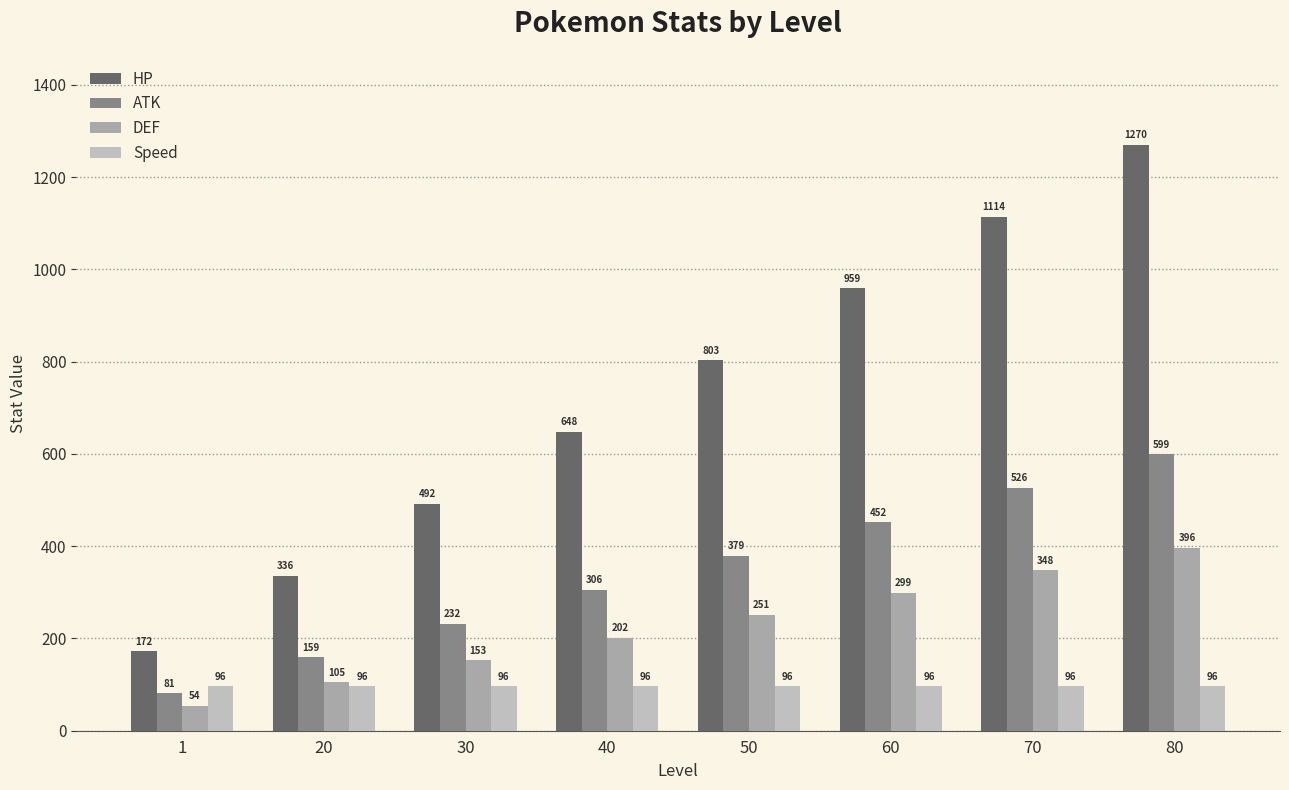

What is the sum of all ATK values?

2734